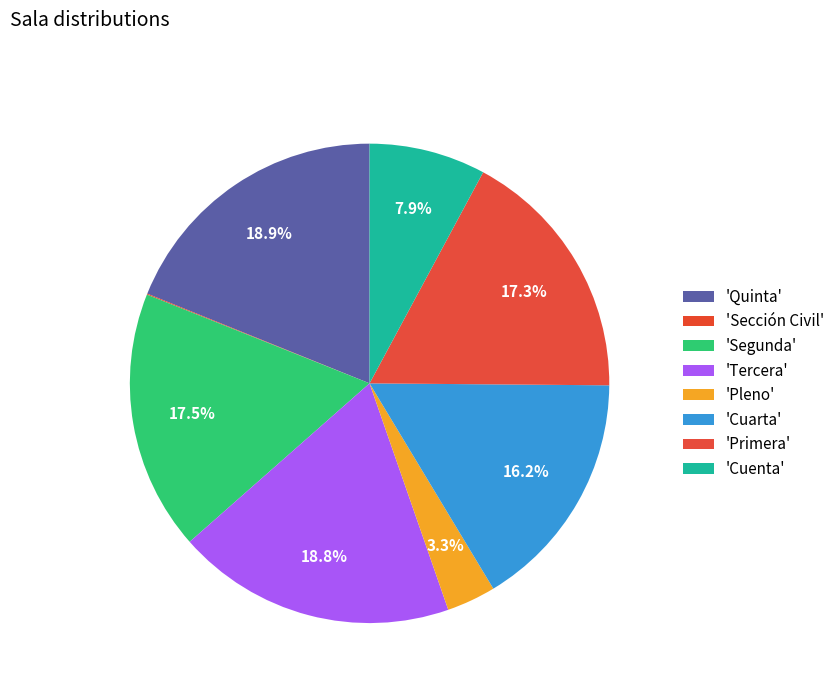

To the nearest percent, what is the average slice percentage?

12%